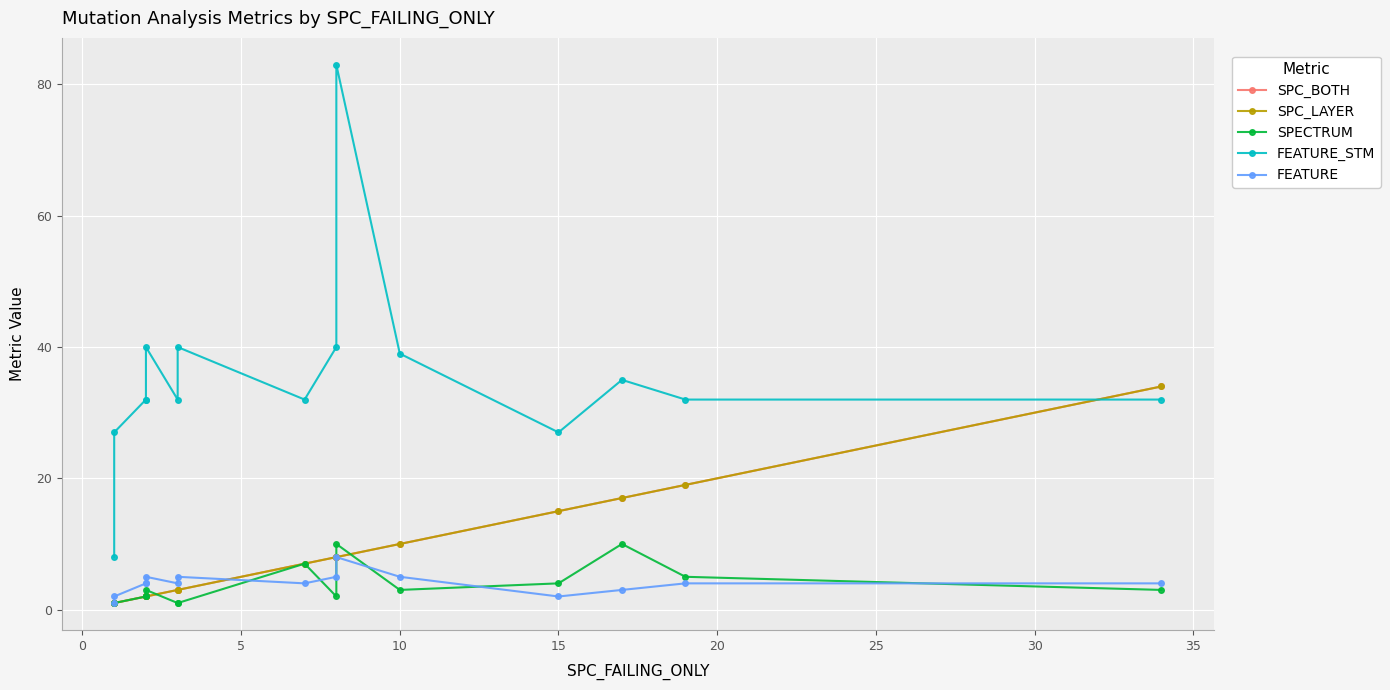

Which has a higher value, 25 or 30?

30